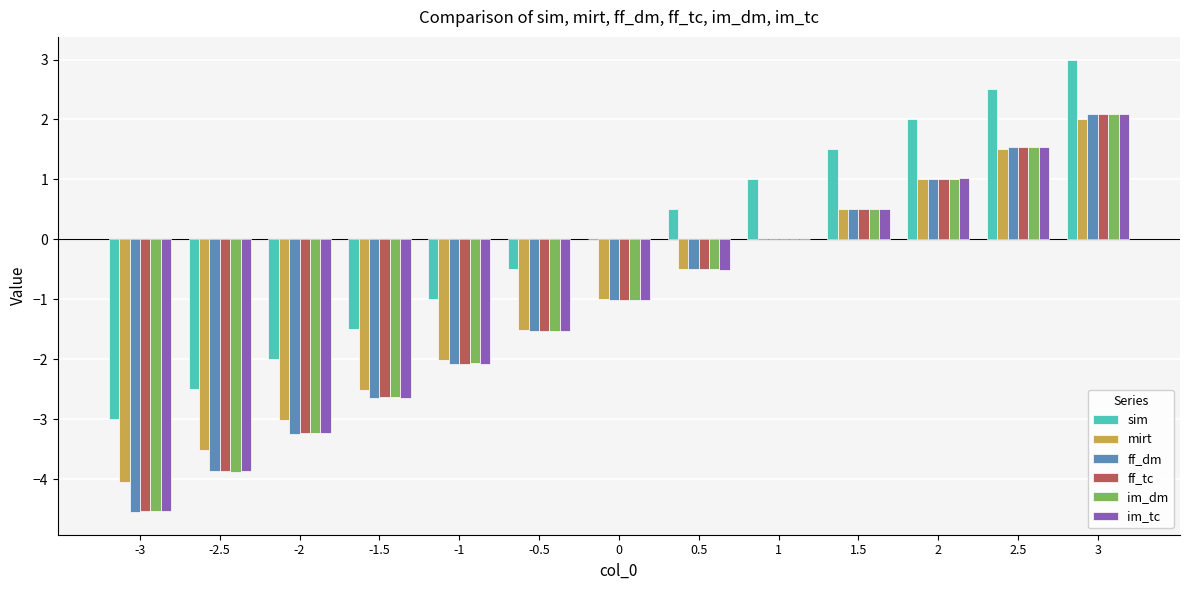

How many categories are shown in the chart?

13